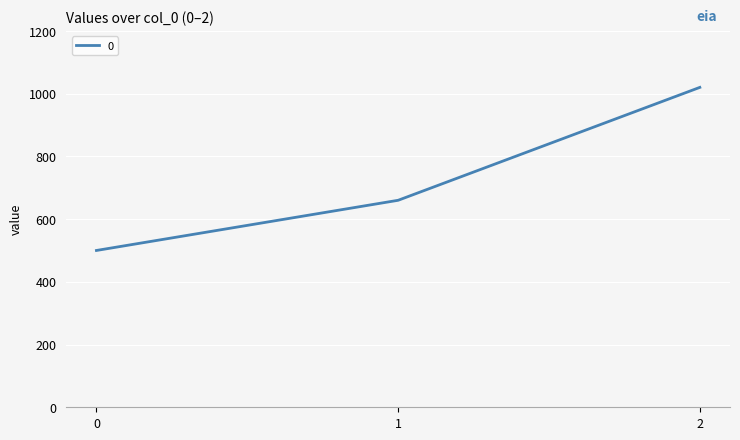

Rank the categories by value from highest to lowest.

2, 1, 0